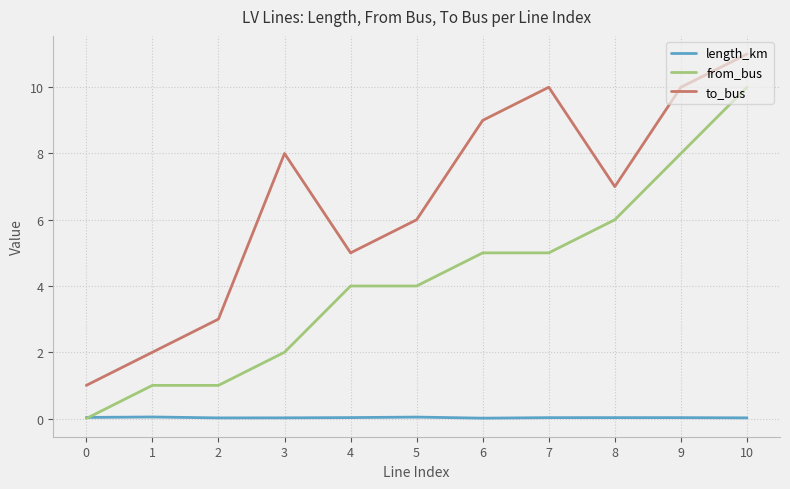

What is the sum of the to_bus values at 0 and 9?

11.0